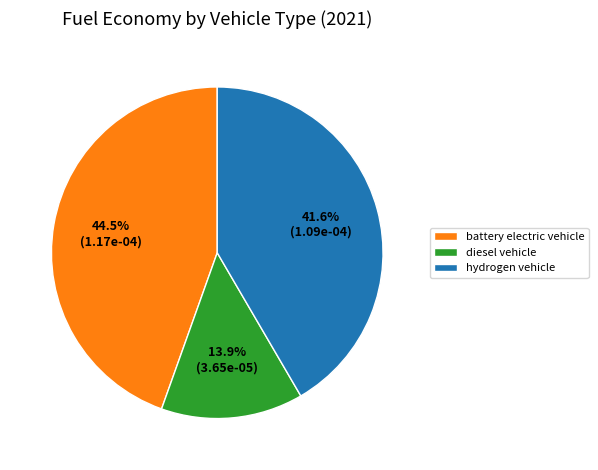

Rank the categories by value from highest to lowest.

battery electric vehicle, hydrogen vehicle, diesel vehicle